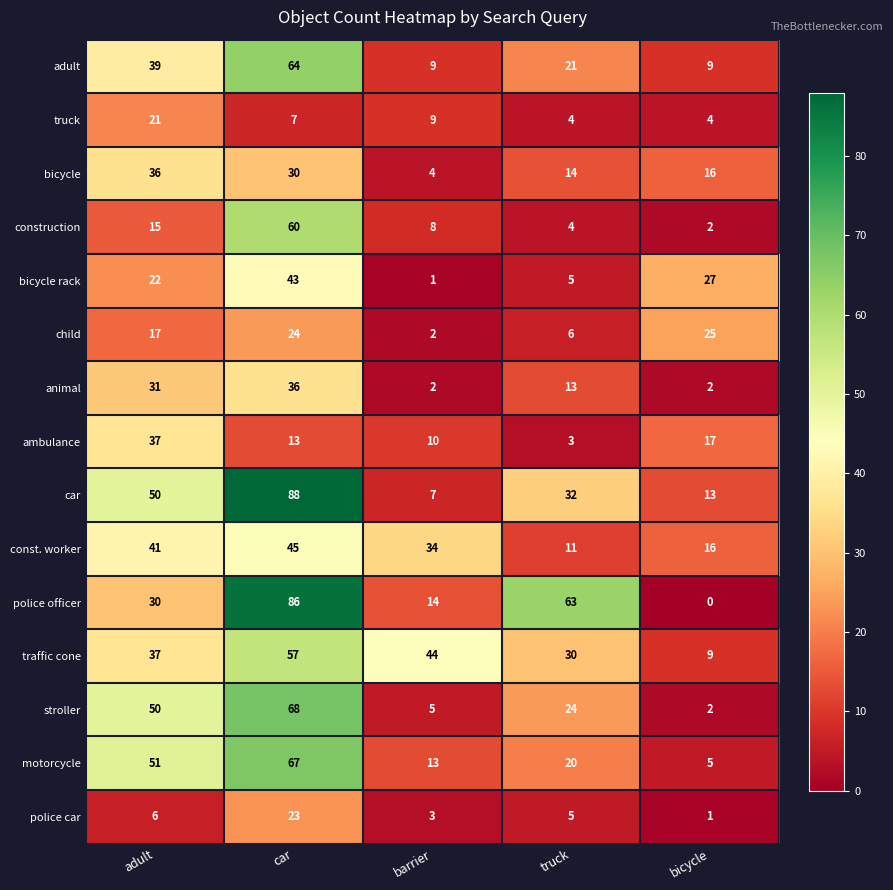

What is the spread (max minus min) of values at bicycle?

27